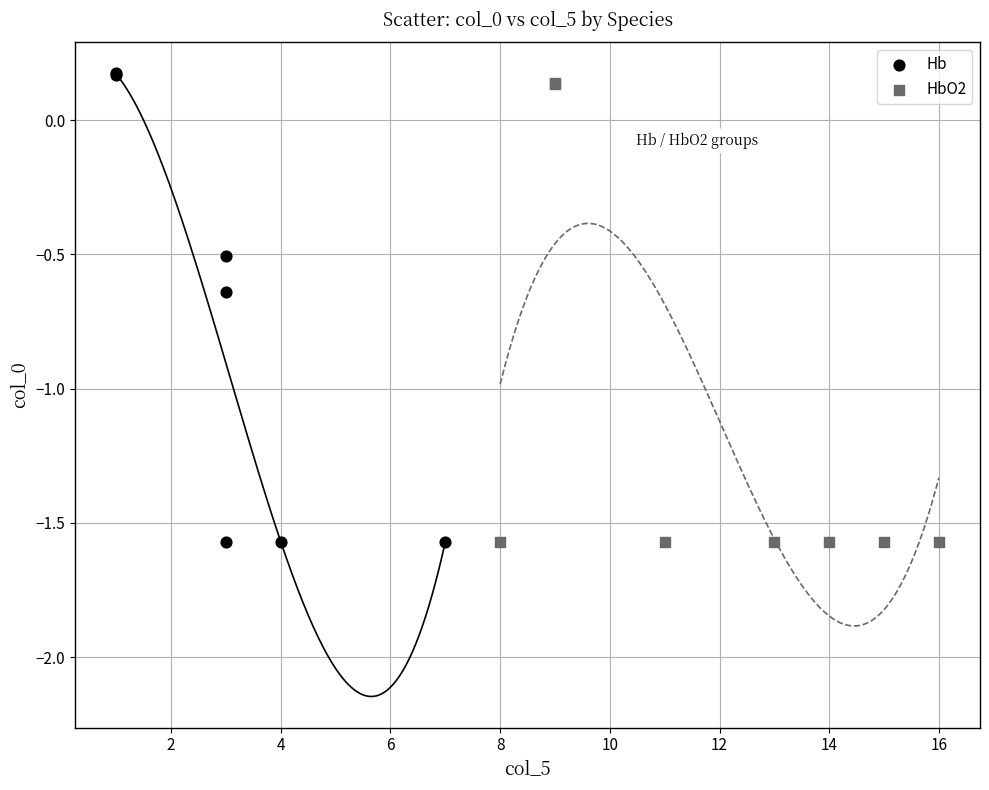

What are all the series names shown in the legend?

Hb, HbO2